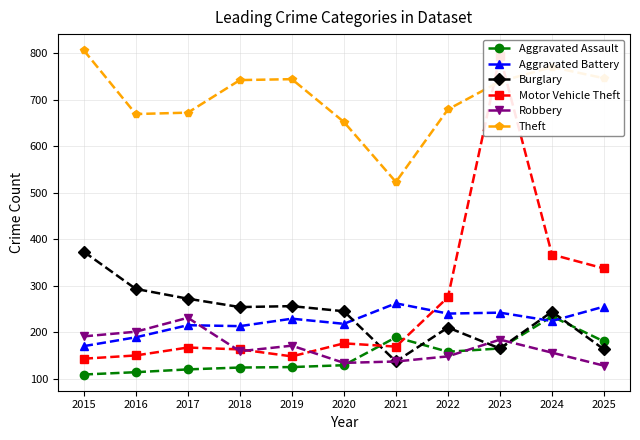

True or false: Aggravated Battery has a value of 81 at 2015.

False